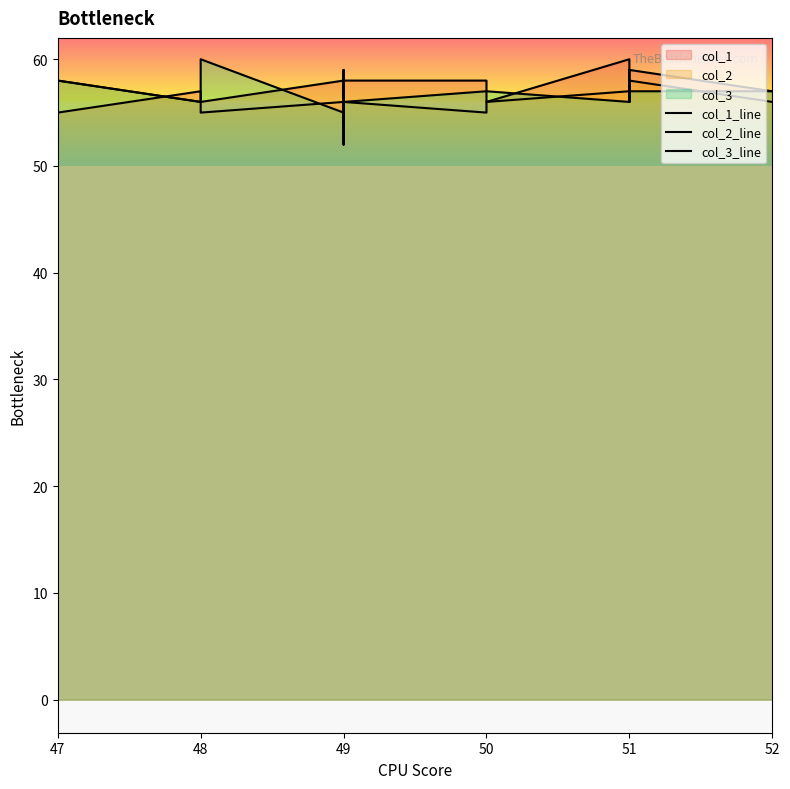

Which series has the widest spread of values?

col_1_line